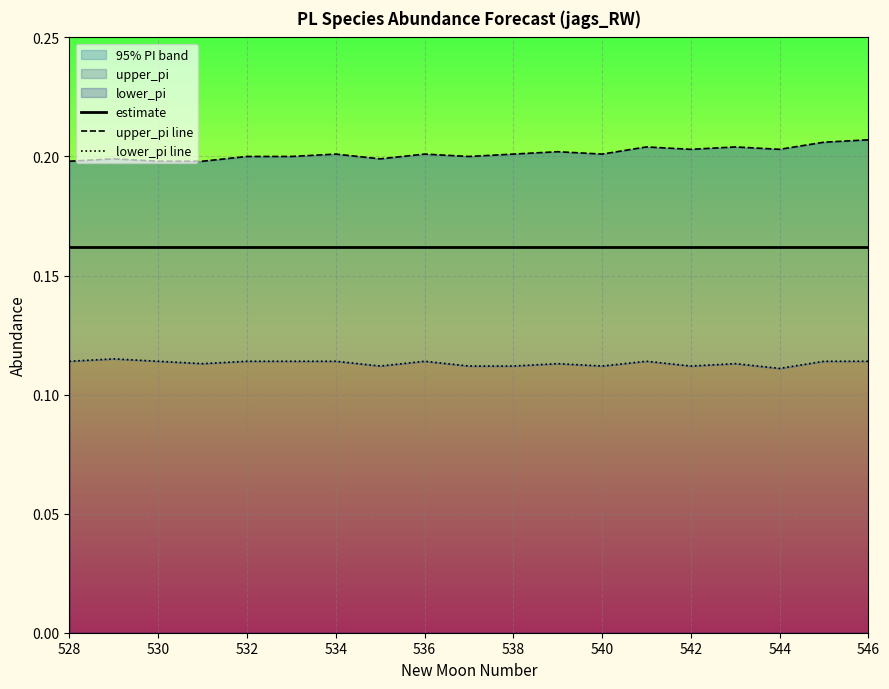

Which series changed the most between 534 and 546?

upper_pi line